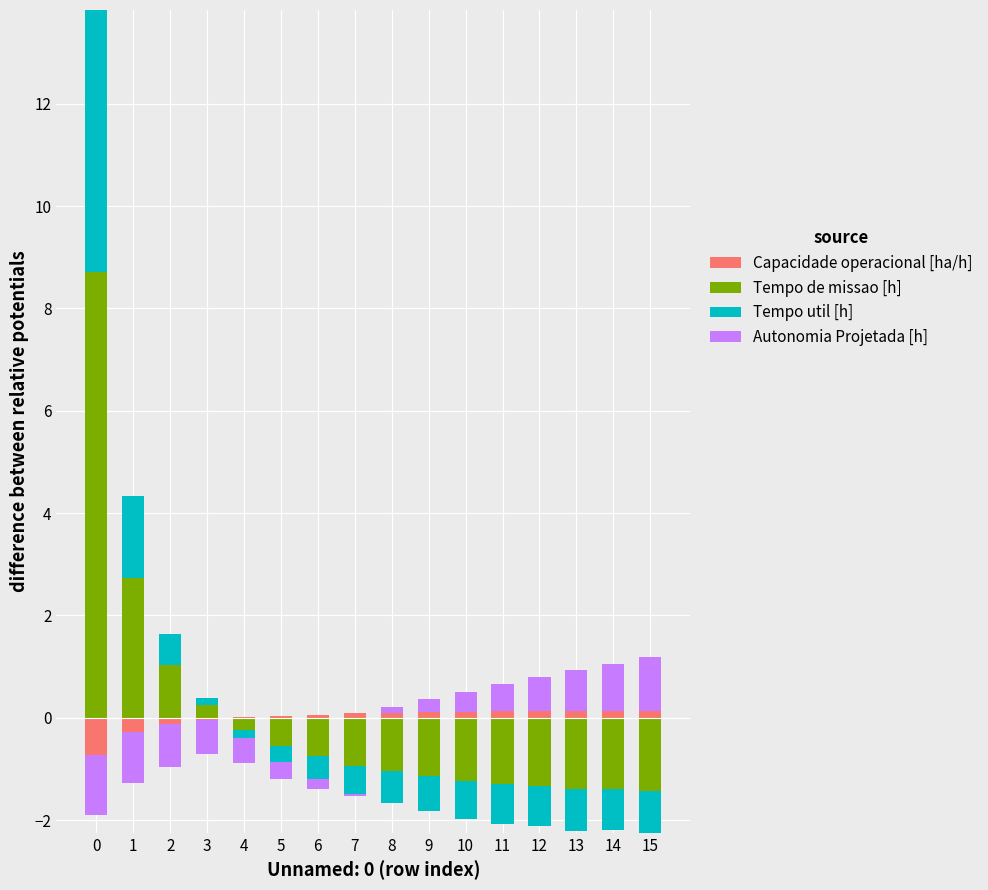

Between 7 and 9, which series saw the biggest shift?

Autonomia Projetada [h]